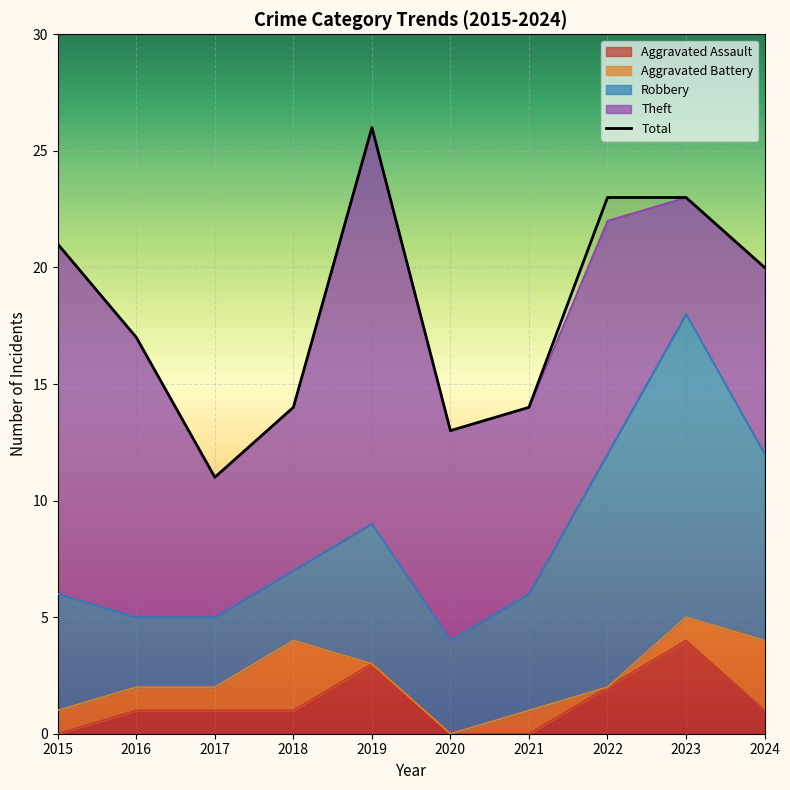

The value at 2022 is 23. True or false?

True